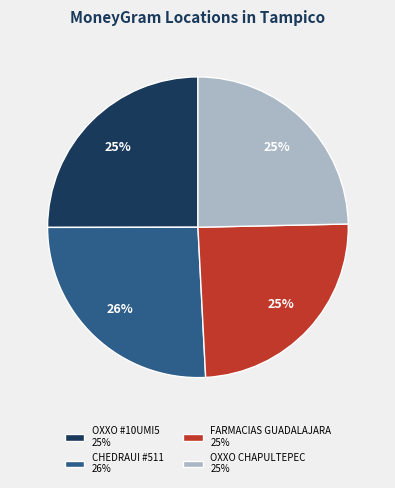

How many segments does this pie chart have?

4